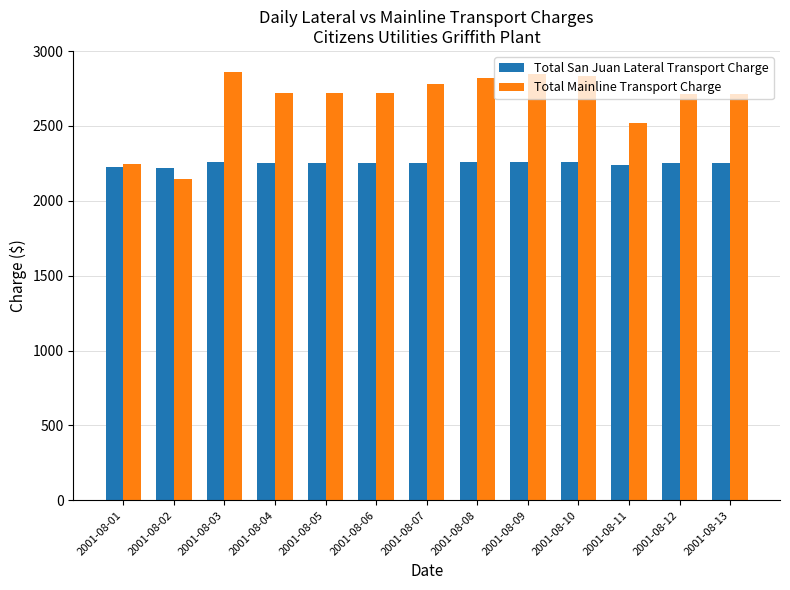

Which series has the widest spread of values?

Total Mainline Transport Charge